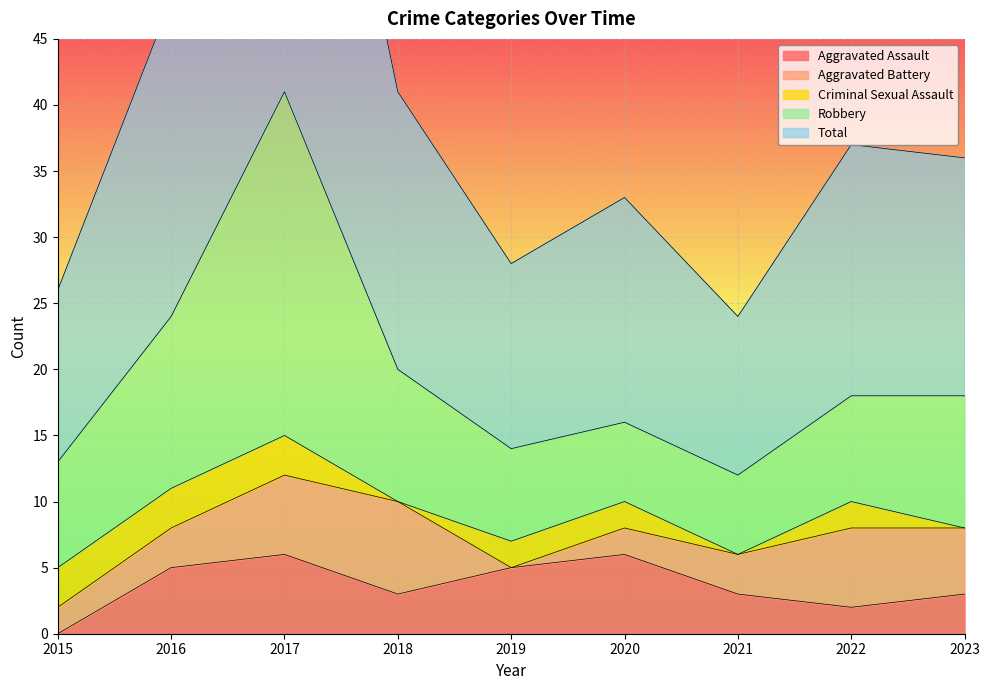

How many lines are shown in the chart?

5